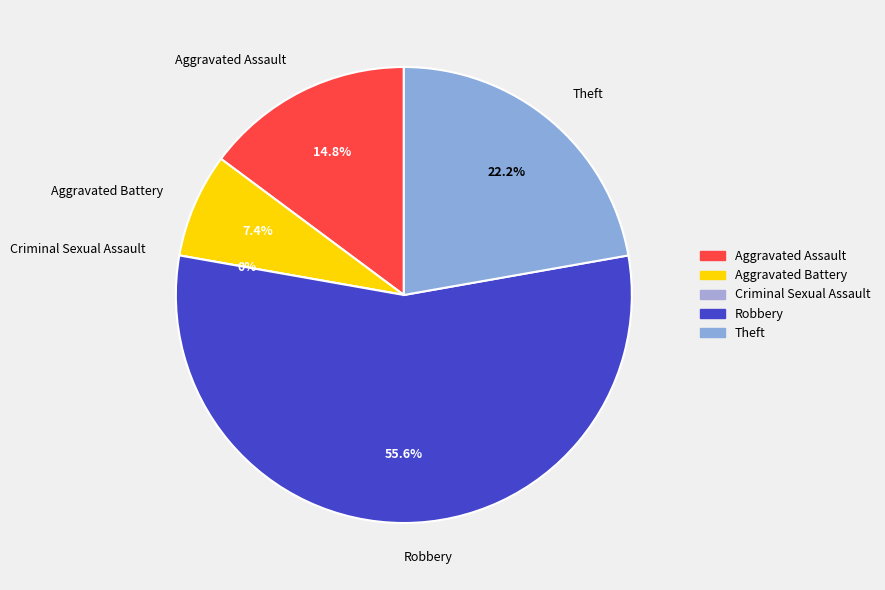

Does Robbery account for over 50% of the chart?

Yes